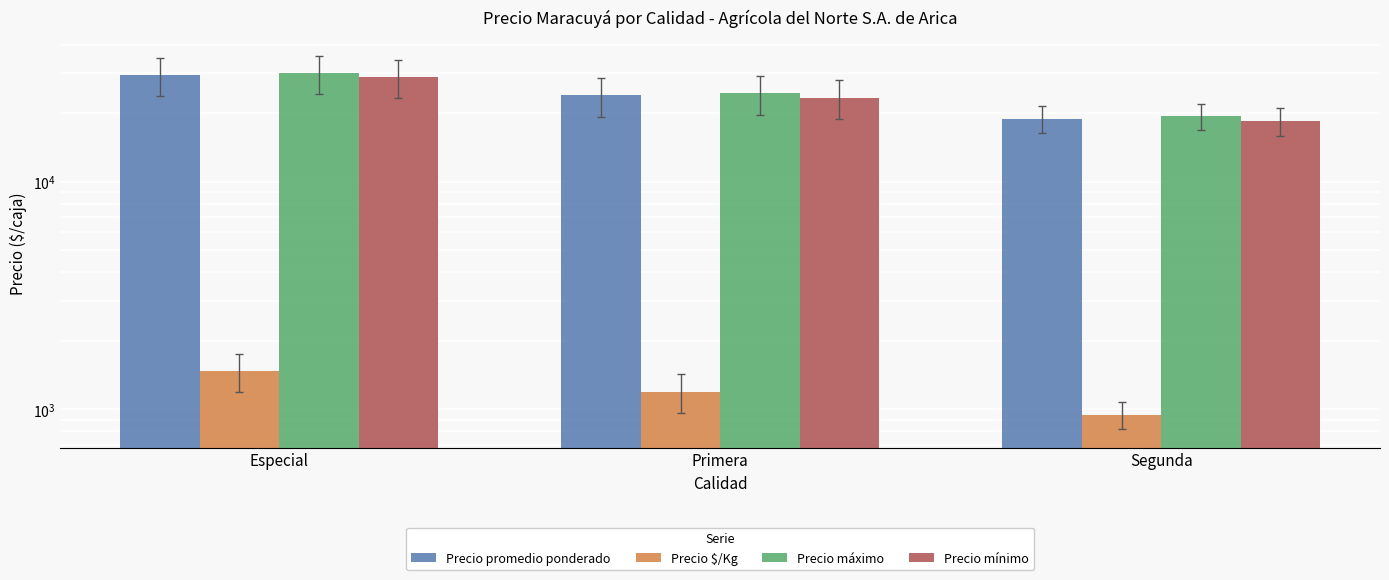

List the labels in order of Precio máximo value, largest first.

Especial, Primera, Segunda